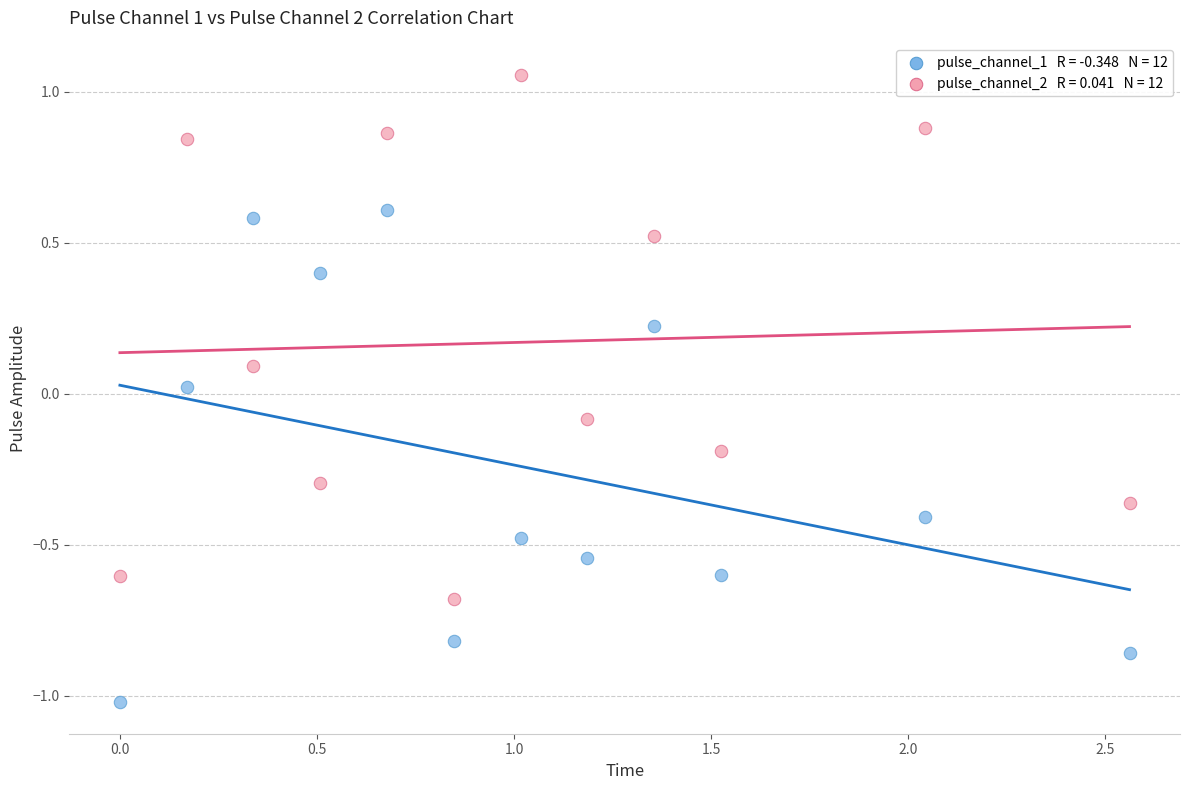

Across all data points, what is the range of X values (max minus min)?

2.6